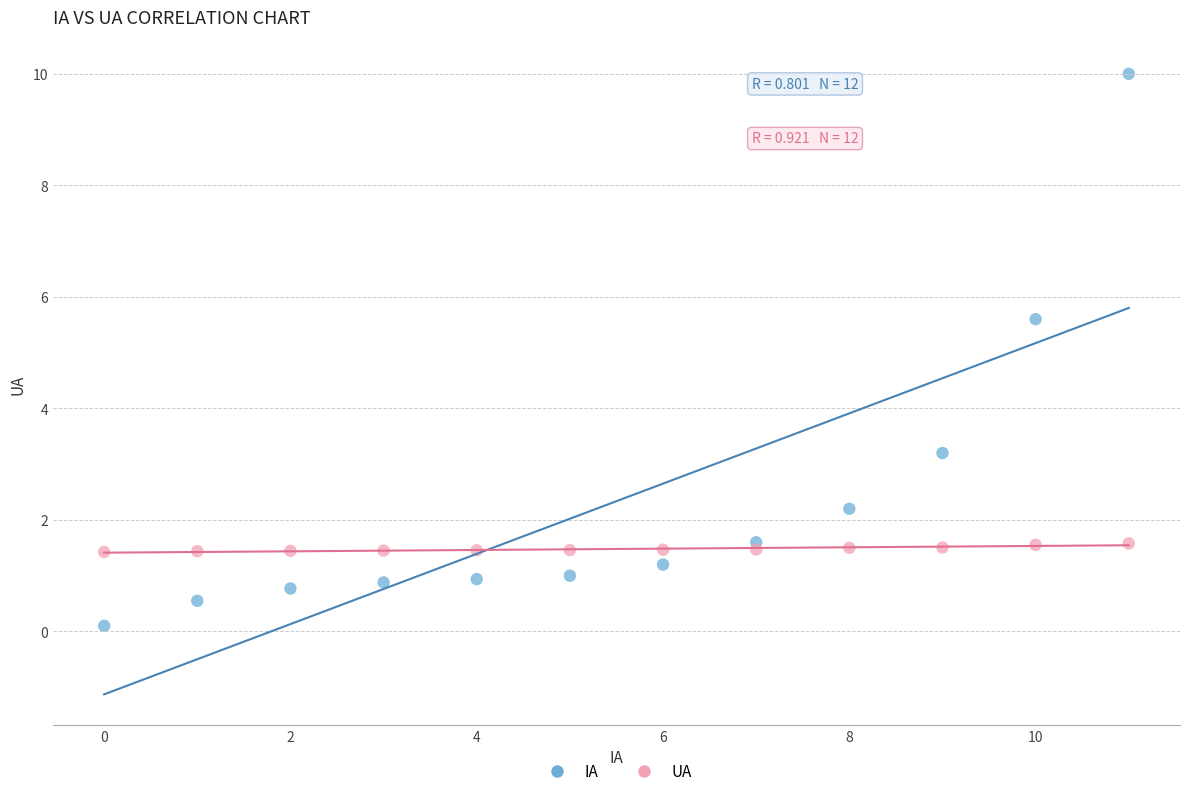

Which series has the largest Y range (max minus min)?

IA